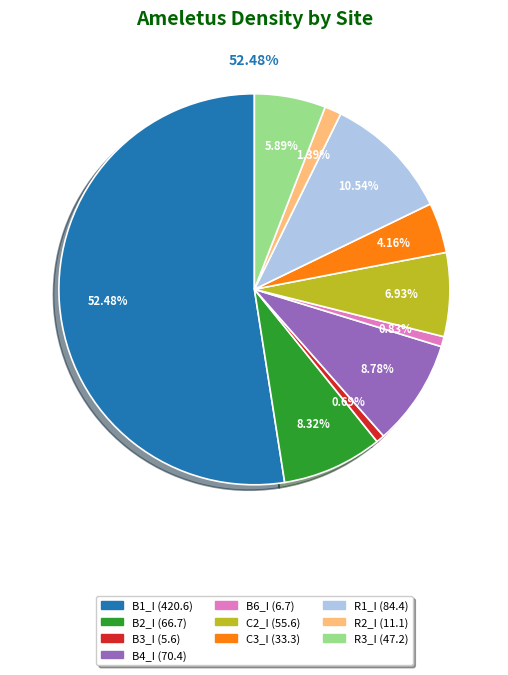

The C2_I slice represents 7% of the pie. True or false?

True